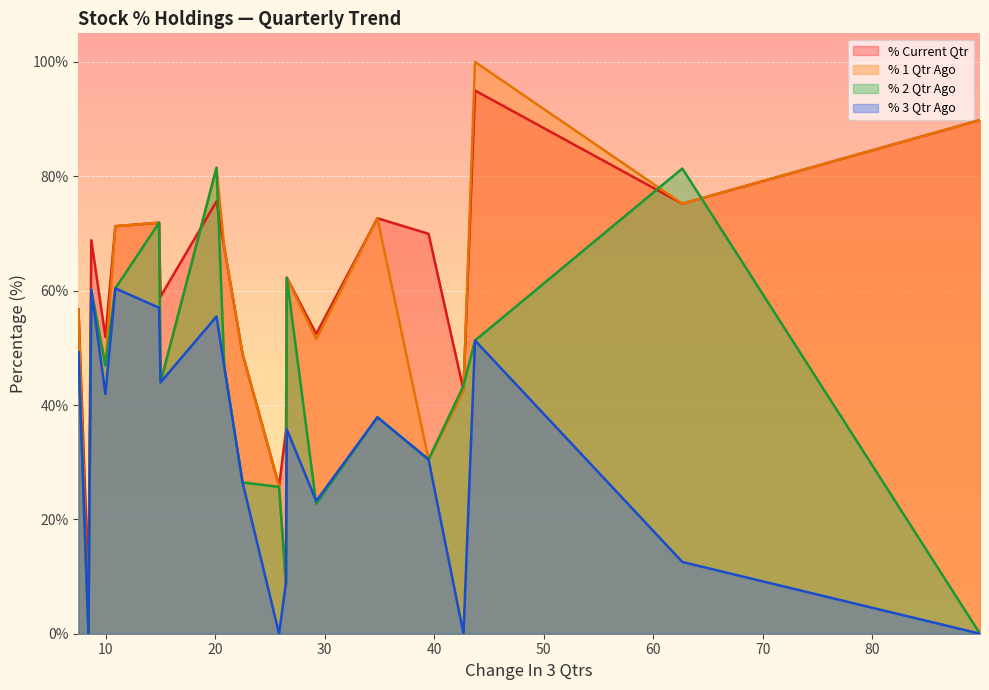

Which series changed the most between INDIACEM and SANOFICONR?

% 2 Qtr Ago